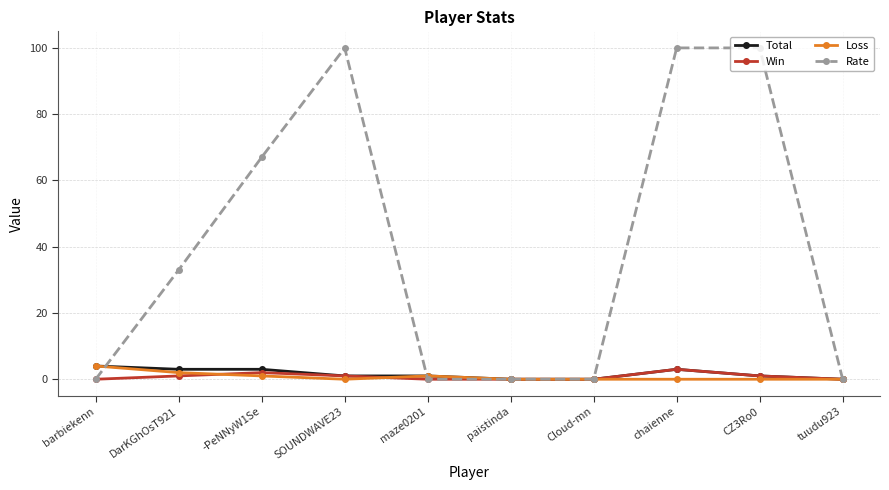

True or false: Rate has a value of 100 at chaienne.

True